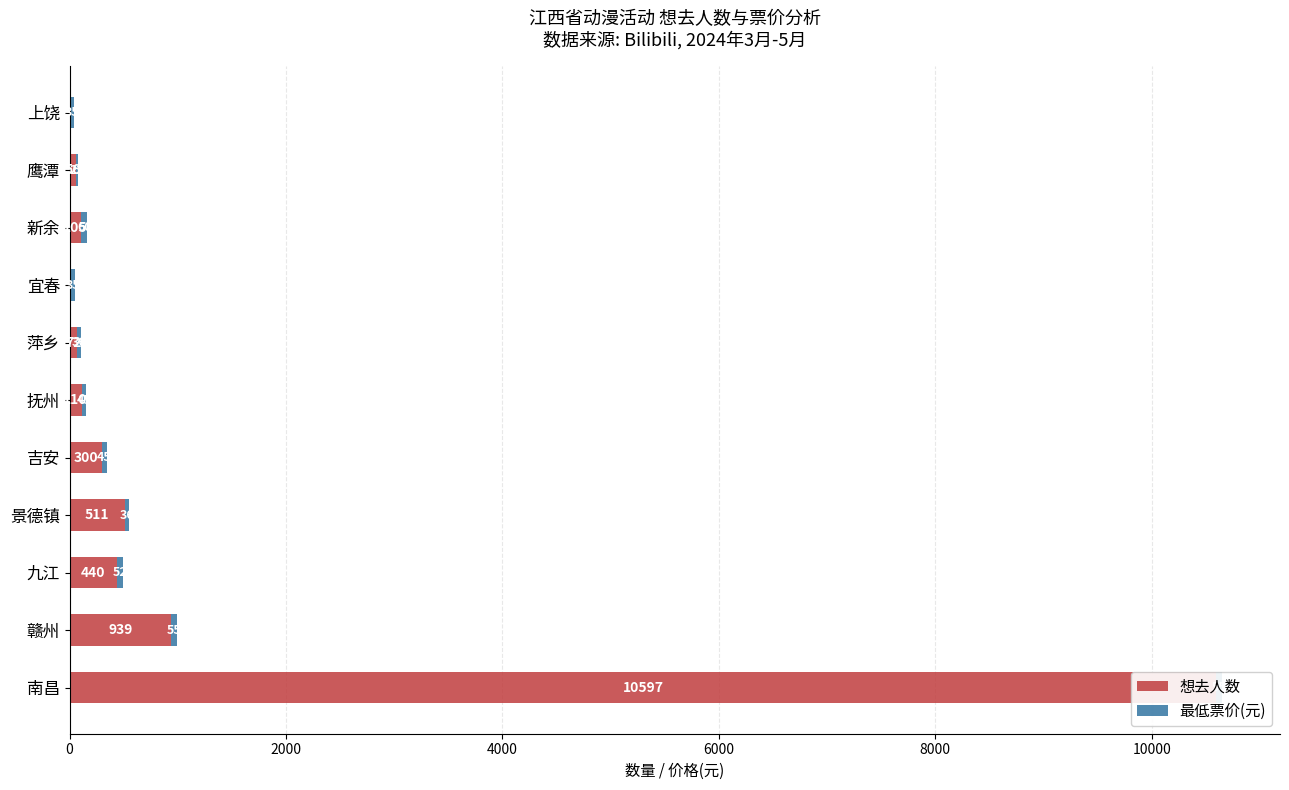

What is the maximum value for 最低票价(元)?

60.0